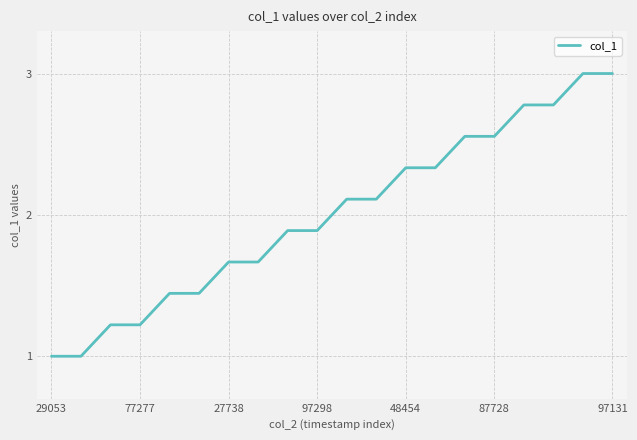

Count the number of values greater than 2.

10